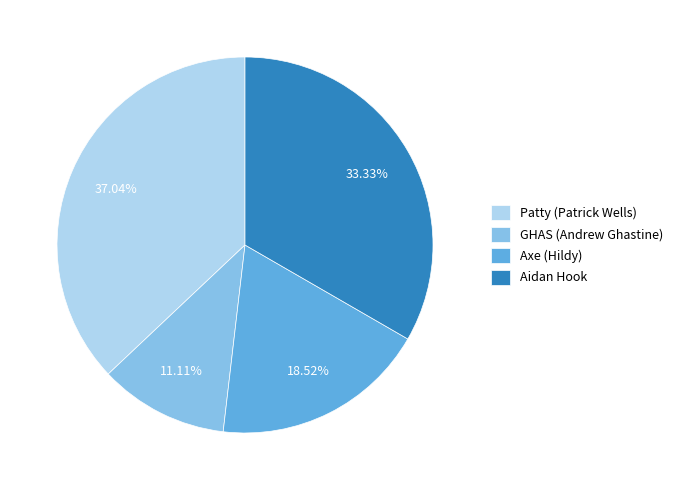

Does Aidan Hook account for over 50% of the chart?

No